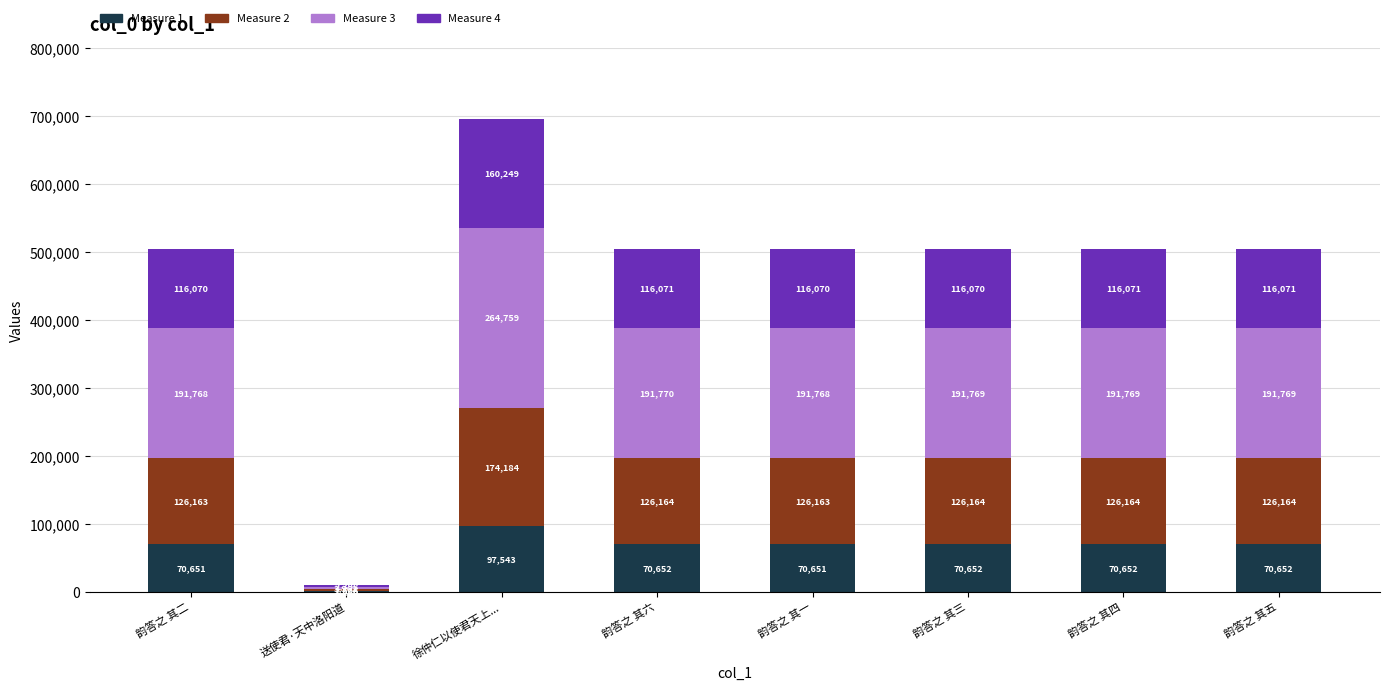

Count the number of categories in the chart.

8